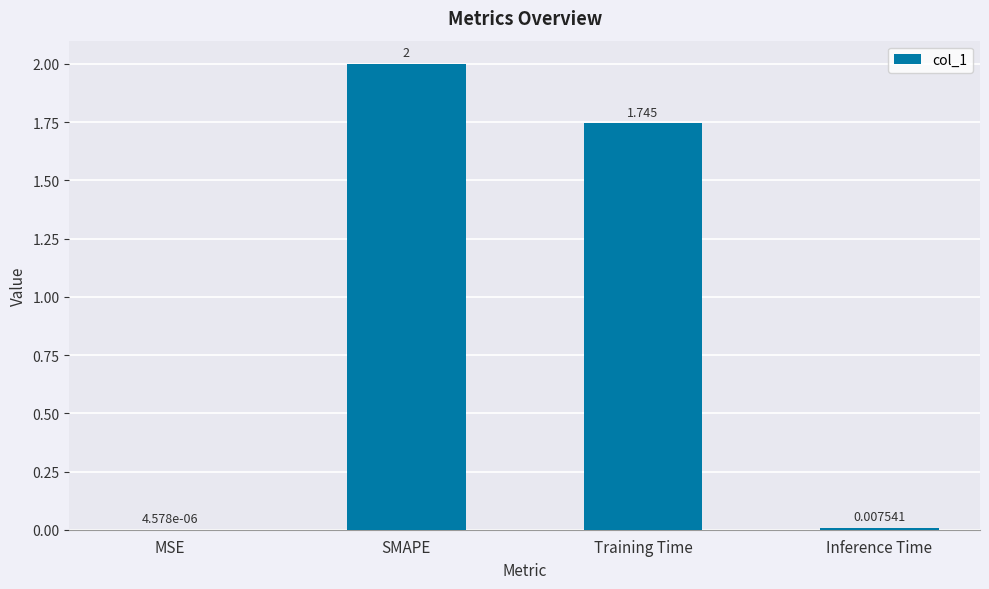

Where is the data nearest to the value 1?

Training Time